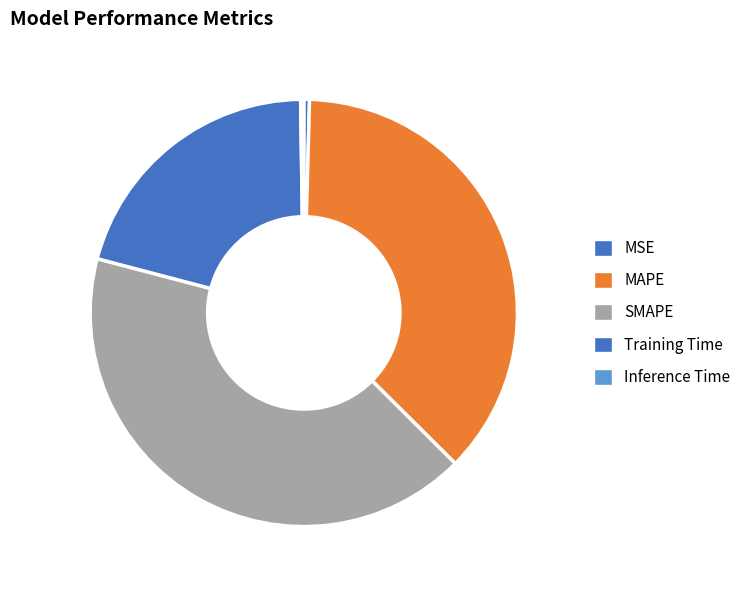

Rank the categories by value from lowest to highest.

Inference Time, MSE, Training Time, MAPE, SMAPE